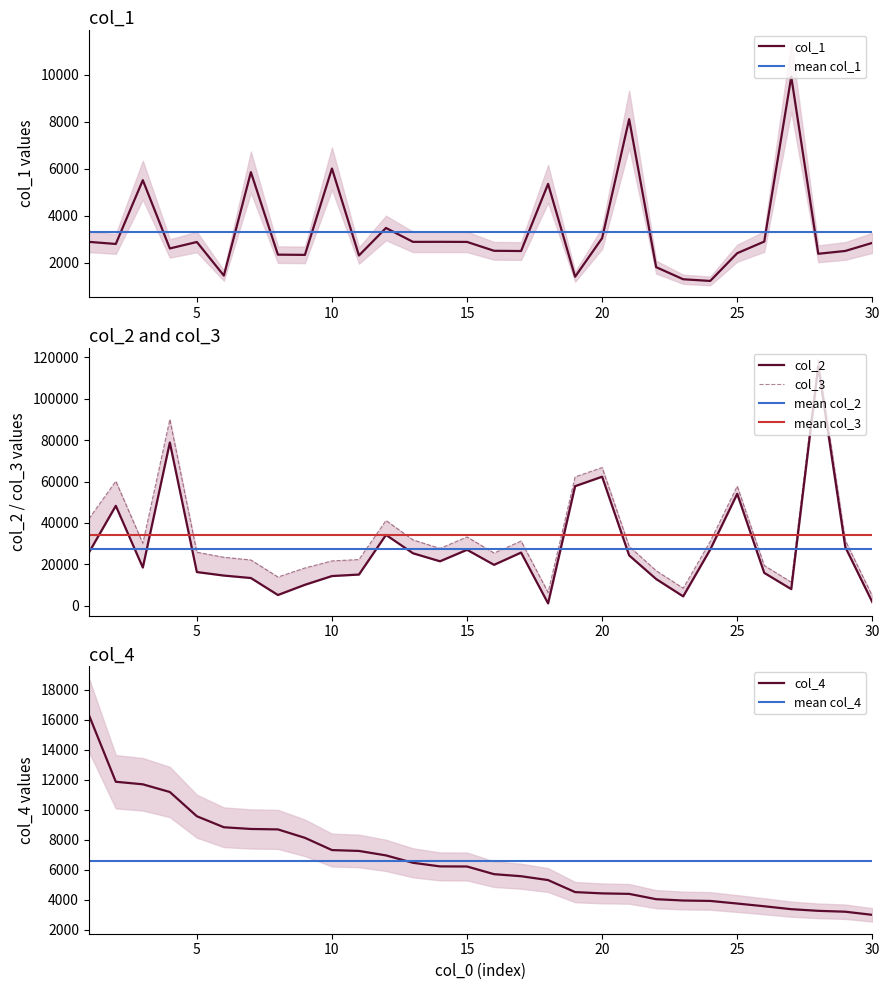

Rank the categories by col_4 value from lowest to highest.

30, 29, 28, 27, 26, 25, 24, 23, 22, 21, 20, 19, 18, 17, 16, 15, 14, 13, 12, 11, 10, 9, 8, 7, 6, 5, 4, 3, 2, 1